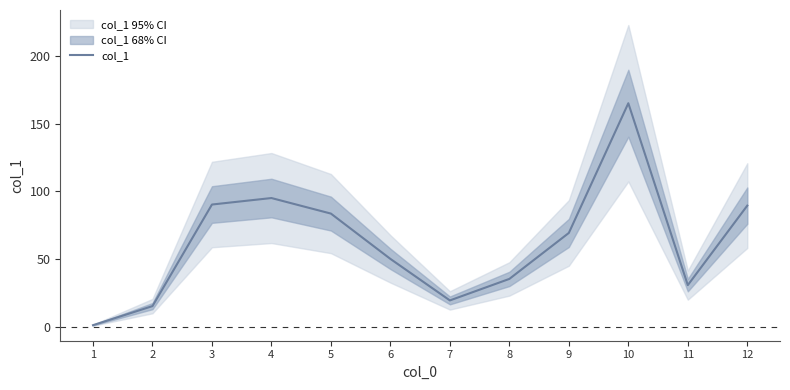

Which category has the highest value across all series?

10